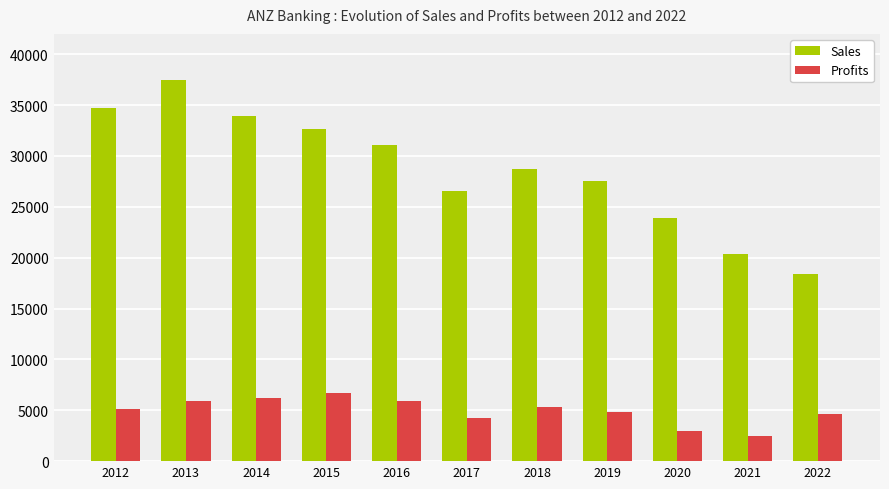

What is the spread (max minus min) of values at 2012?

29498.1